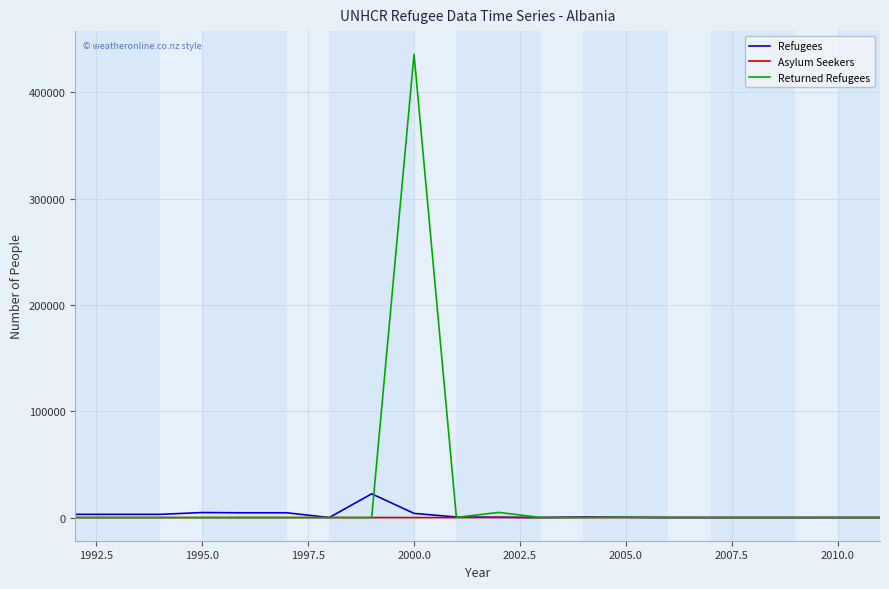

What is the difference between the maximum and second lowest values in the Asylum Seekers series?

71